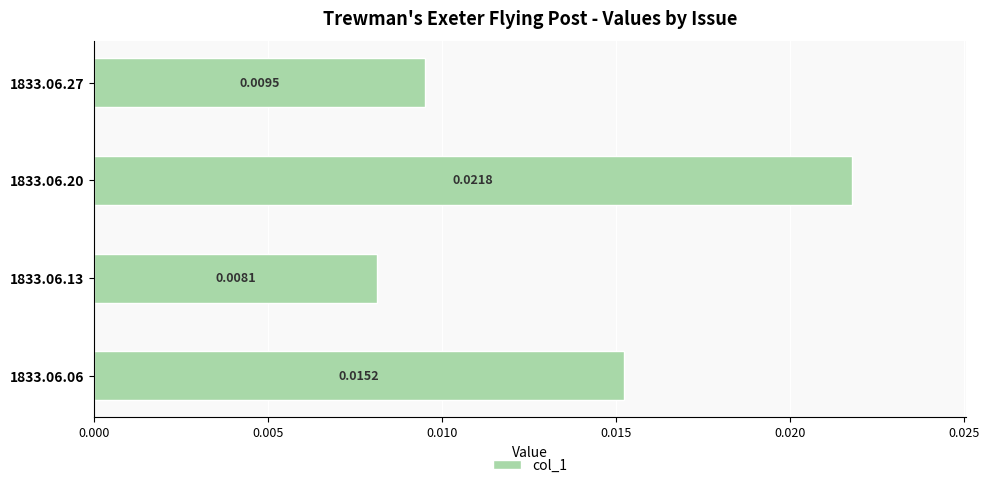

List the labels in order of value, smallest first.

1833.06.13, 1833.06.27, 1833.06.06, 1833.06.20